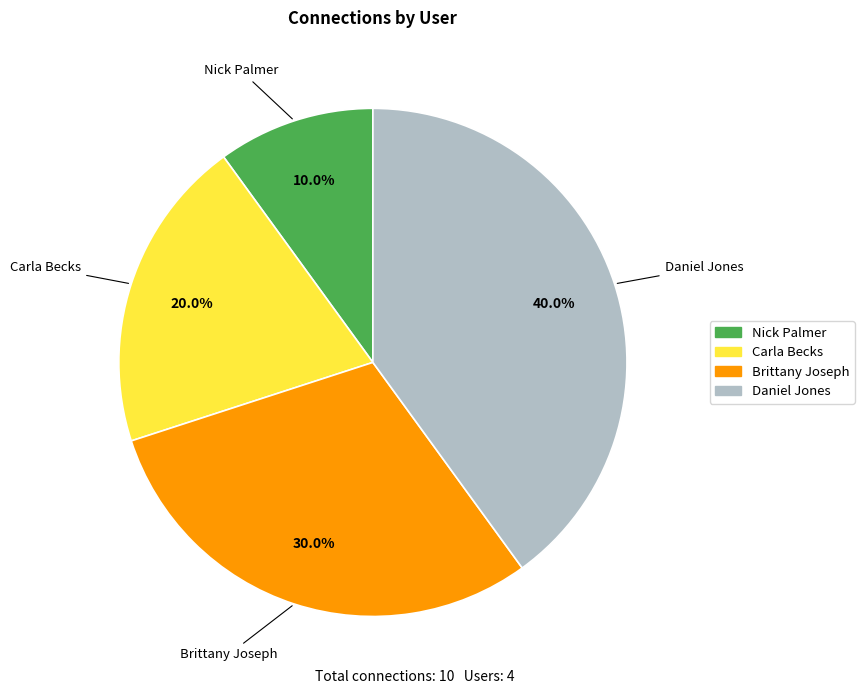

The Nick Palmer slice represents 1% of the pie. True or false?

False